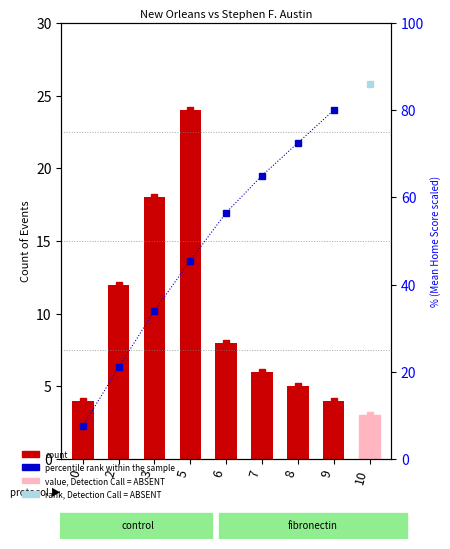

Rank the categories by value from lowest to highest.

10, 0, 9, 8, 7, 6, 2, 3, 5